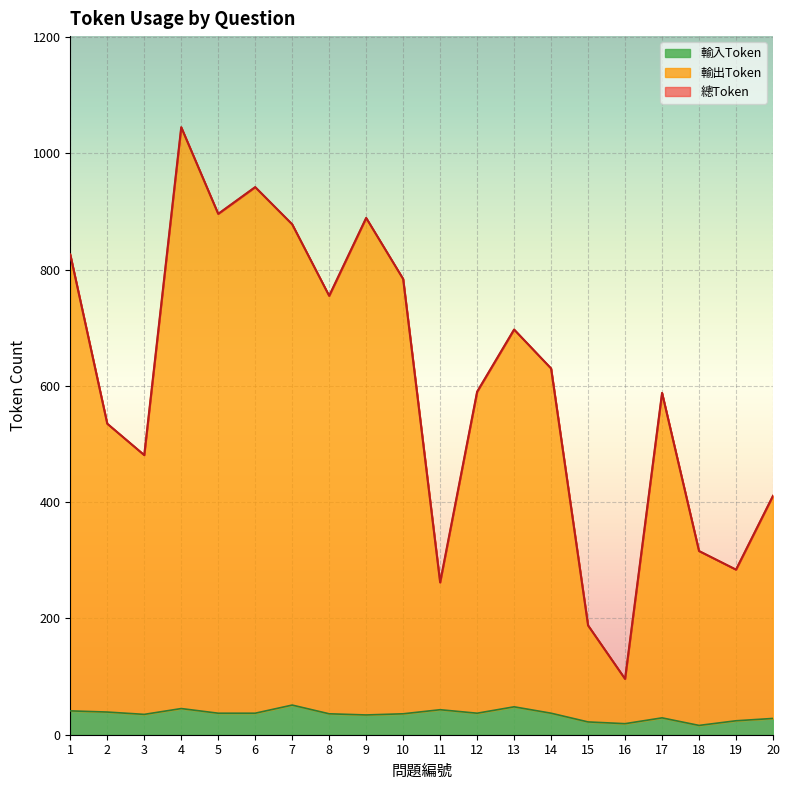

List the labels in order of 輸入Token value, smallest first.

18, 16, 15, 19, 20, 17, 9, 3, 8, 10, 5, 6, 12, 14, 2, 1, 11, 4, 13, 7